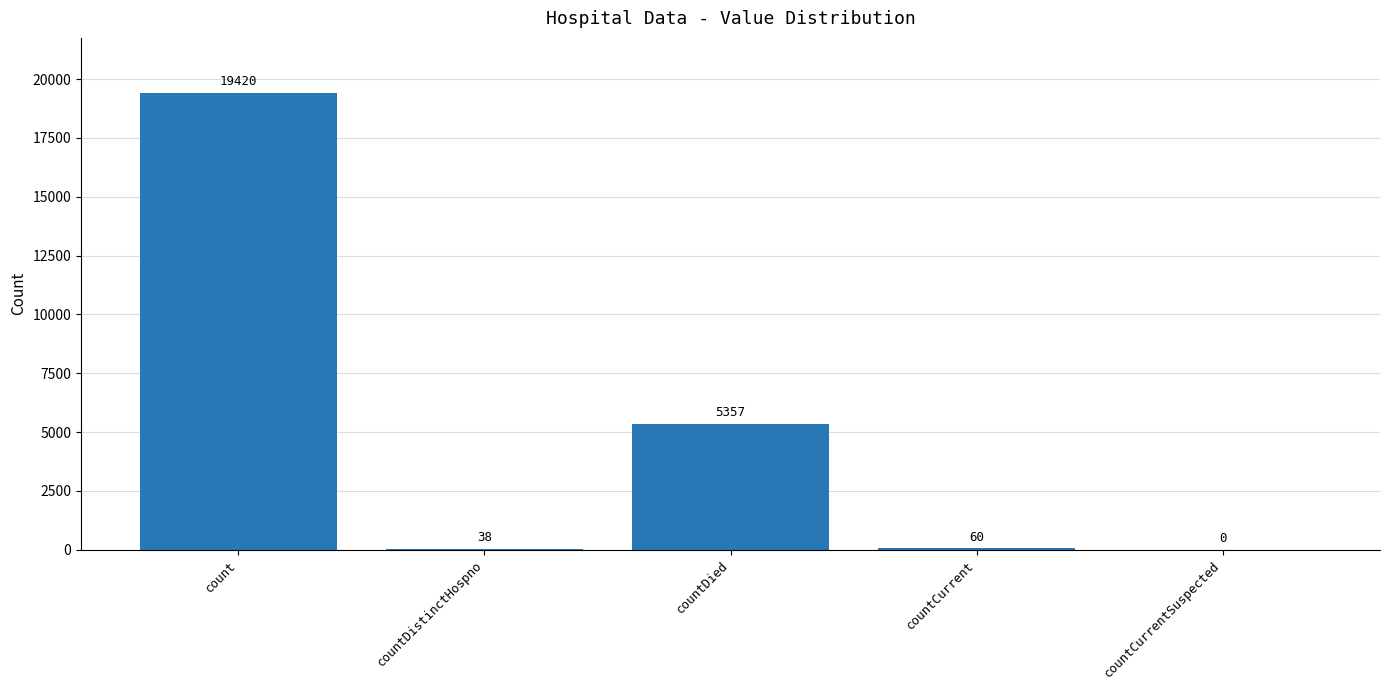

Reading right to left, list all the values displayed in this chart.

countCurrentSuspected=0	countCurrent=60	countDied=5357	countDistinctHospno=38	count=19420